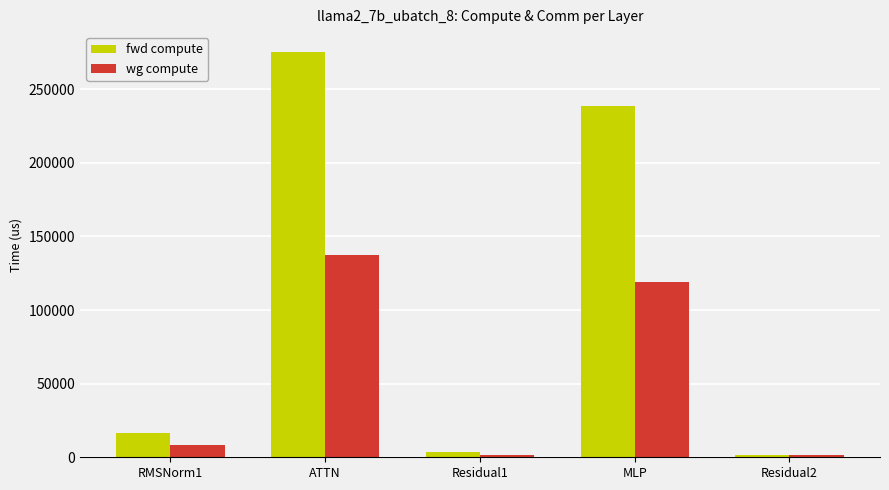

How many groups of bars are there?

5